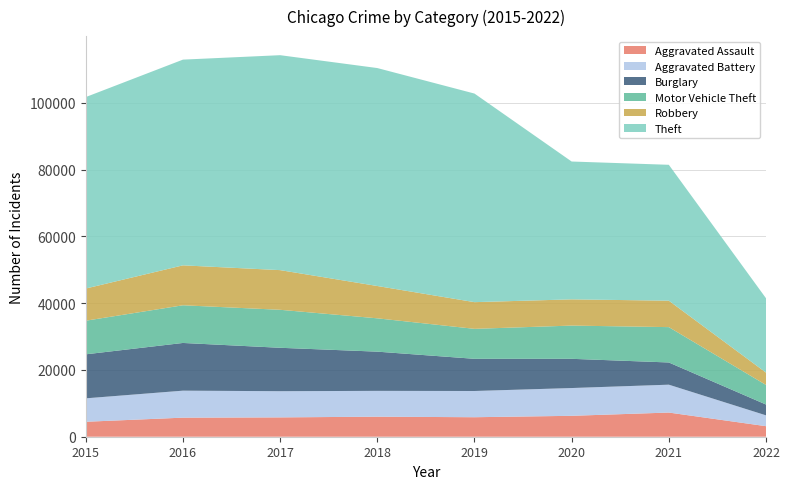

Reading left to right, list all the values displayed in this chart.

Aggravated Assault: 2015=4480	2016=5712	2017=5793	2018=6001	2019=5840	2020=6263	2021=7240	2022=3158
Aggravated Battery: 2015=7018	2016=8085	2017=7845	2018=7735	2019=7857	2020=8319	2021=8348	2022=3246
Burglary: 2015=13184	2016=14289	2017=13001	2018=11746	2019=9639	2020=8753	2021=6652	2022=3240
Motor Vehicle Theft: 2015=10068	2016=11286	2017=11380	2018=9983	2019=8978	2020=9953	2021=10588	2022=5864
Robbery: 2015=9638	2016=11960	2017=11880	2018=9679	2019=7994	2020=7855	2021=7919	2022=3696
Theft: 2015=57347	2016=61618	2017=64380	2018=65281	2019=62476	2020=41286	2021=40702	2022=22273